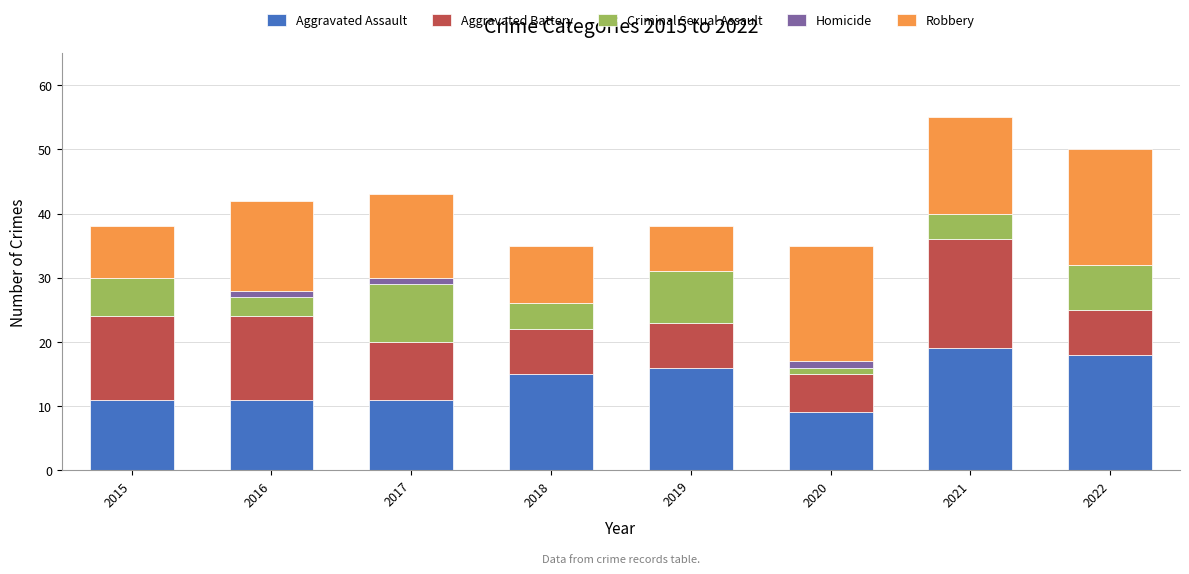

At which label is Aggravated Assault closest to 14?

2018